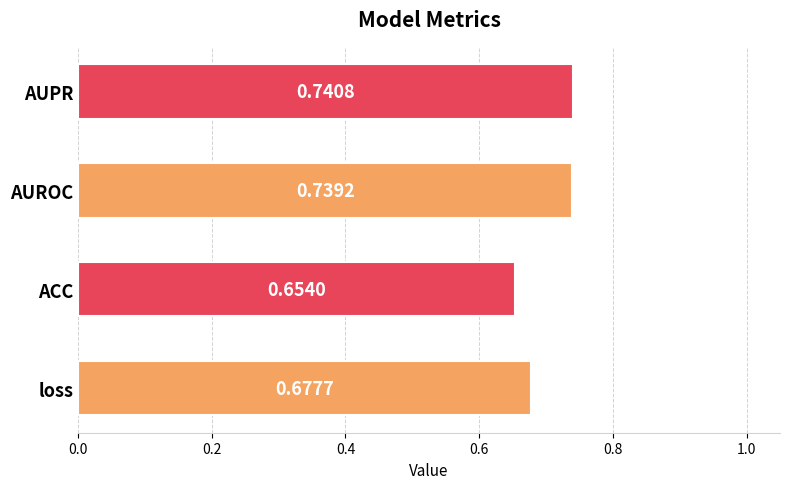

How many bars are there in total?

4